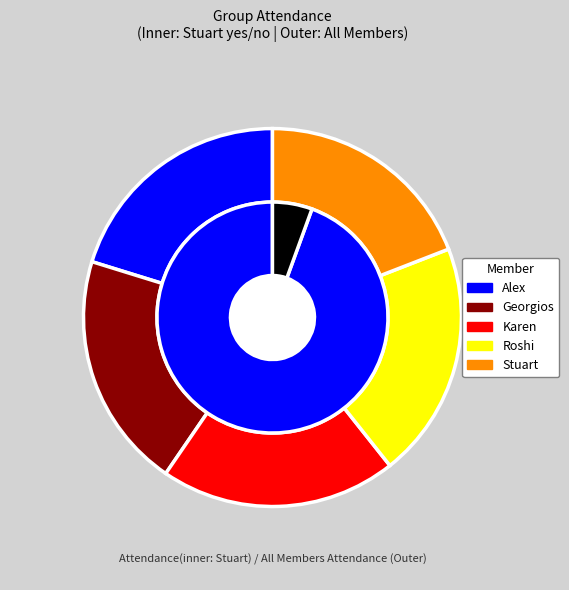

How many slices are in this pie chart?

2